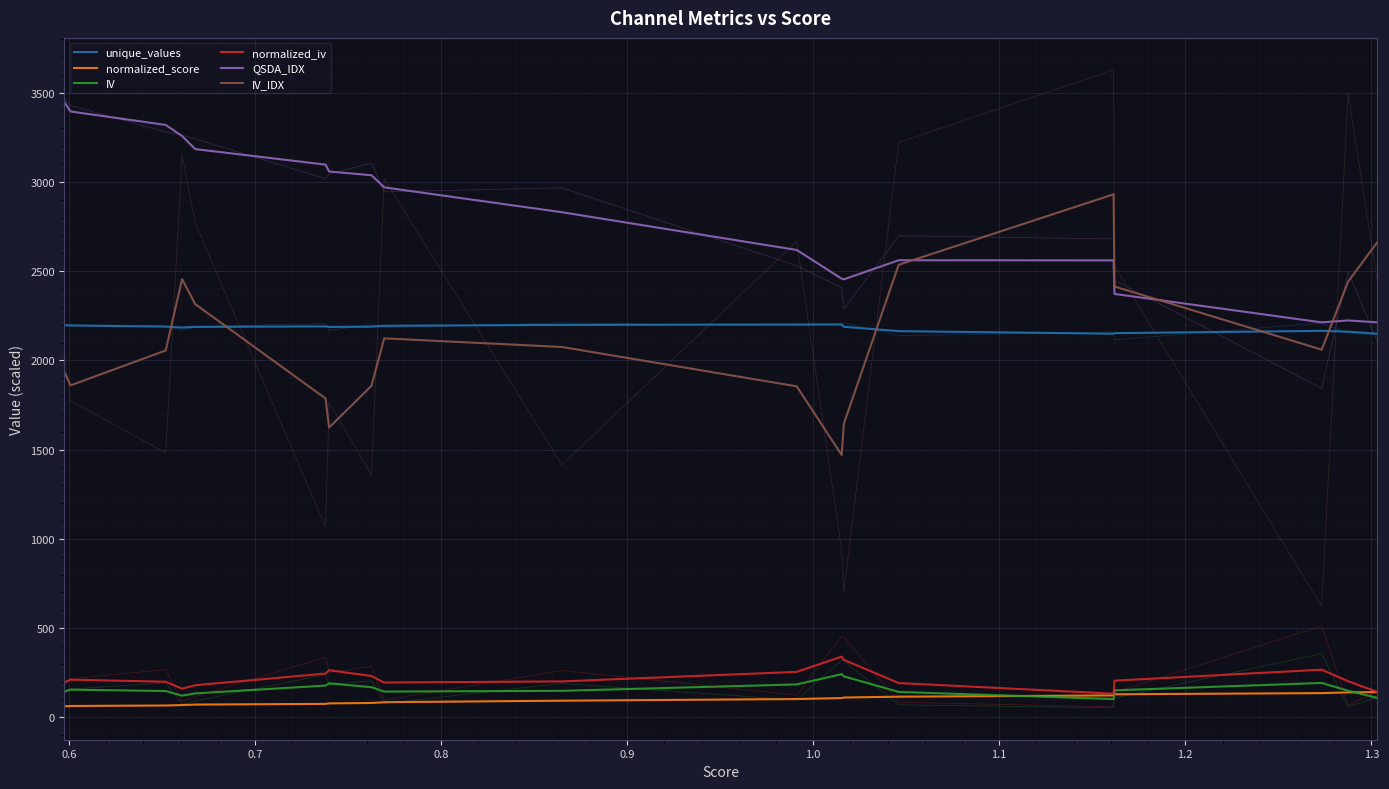

What is the smallest value displayed?

62.7